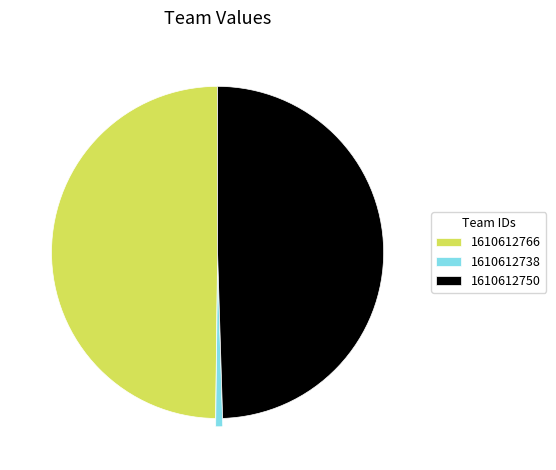

How many segments does this pie chart have?

3